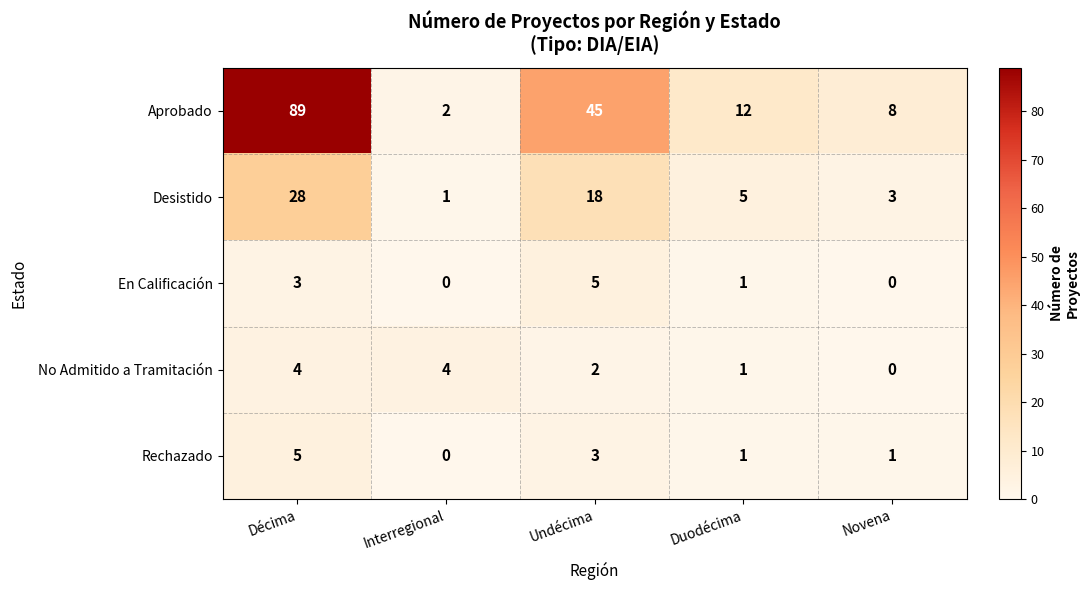

What is the difference between the maximum and minimum values in the En Calificación series?

5